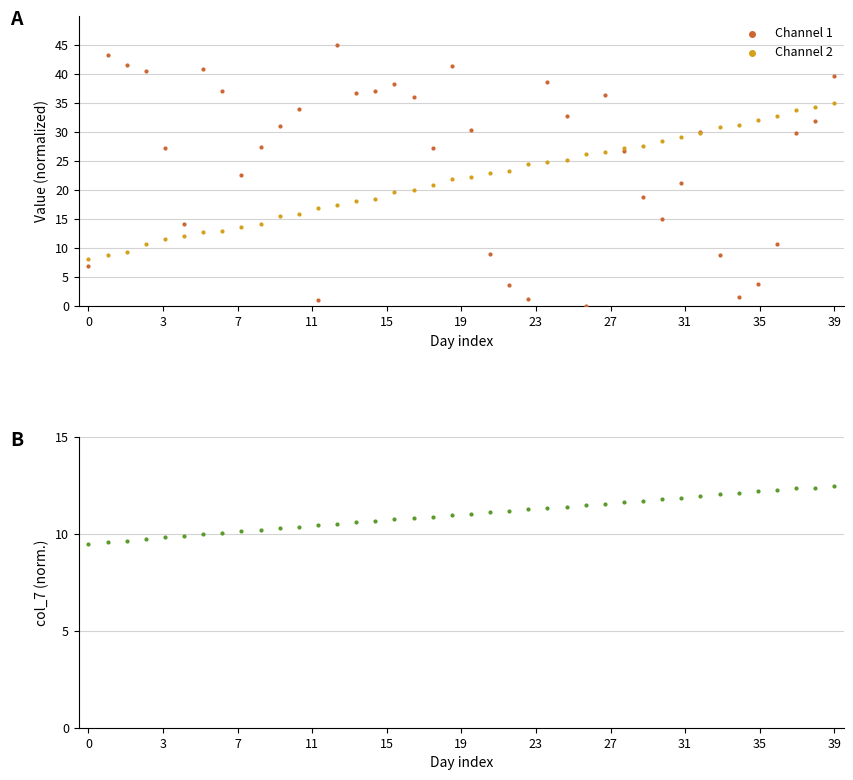

Which series reaches the maximum Y coordinate?

Channel 1